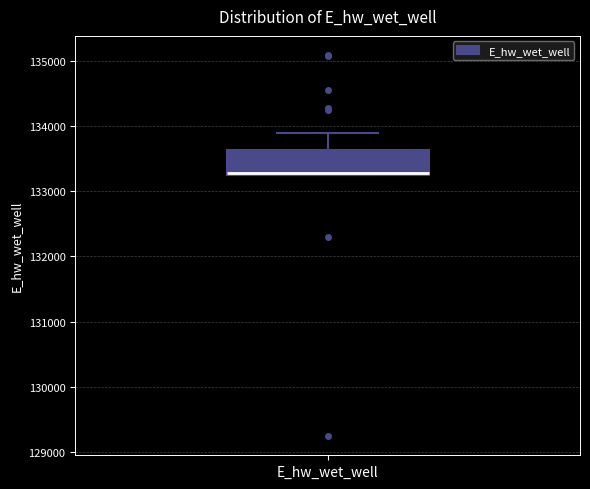

Read this box plot against the y-axis: the position of the median line, the range covered by the box, and the ends of both whiskers. The values are not printed on the chart, so give them approximately, as read against the axis.

median 133300 (drawn on the box's lower edge), box 133300 to 133600, whiskers 133300 to 133900